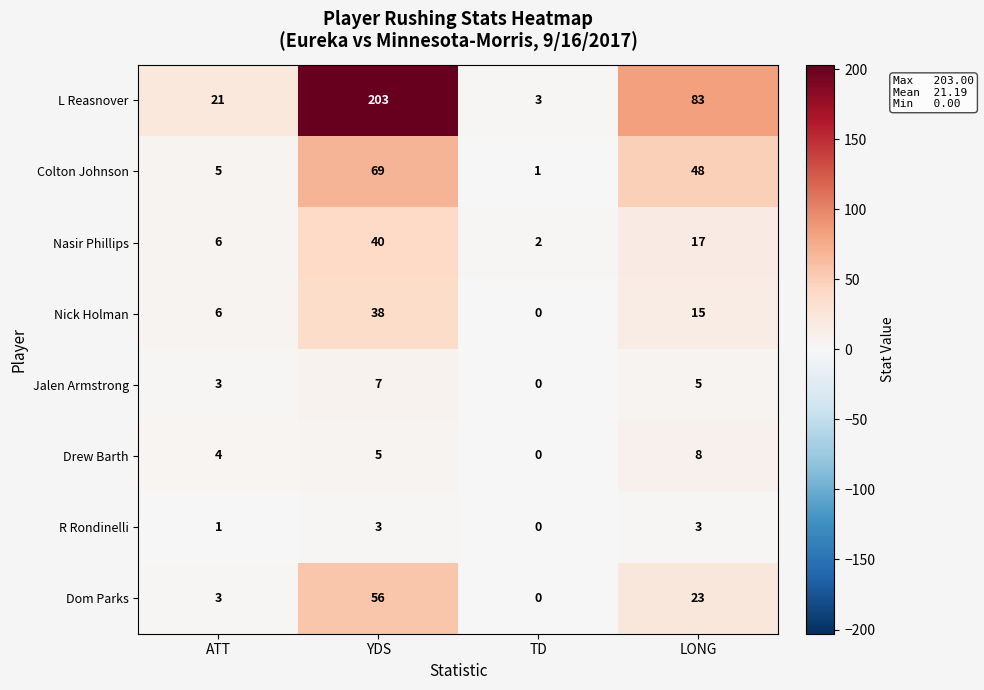

How many data points does each series have?

4